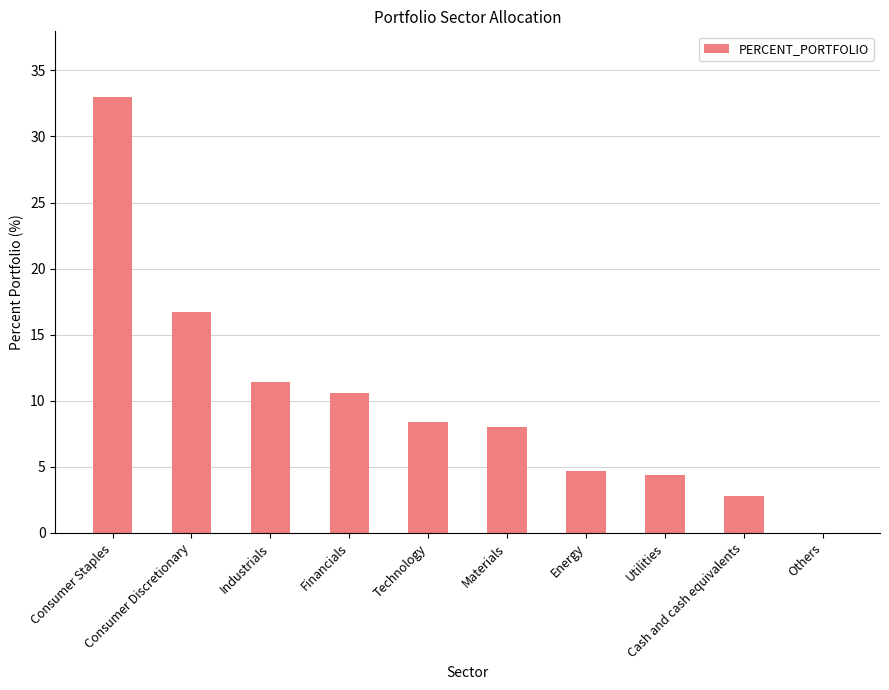

True or false: the data shows 11.9 at Technology.

False